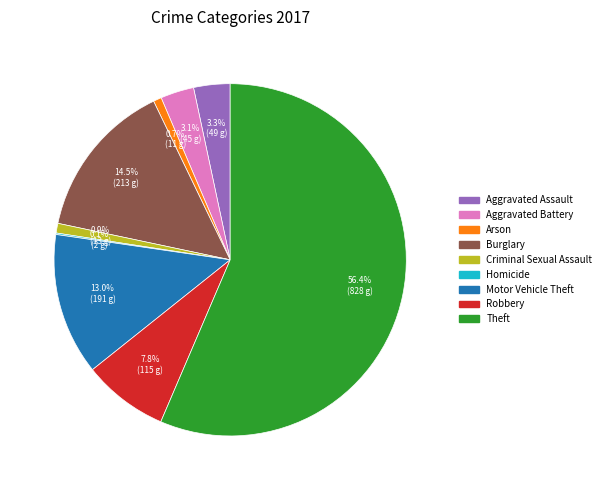

Does any single category account for the majority?

Yes